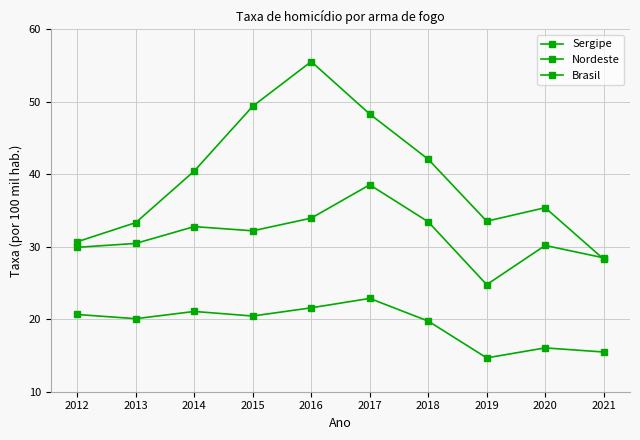

True or false: Brasil and Nordeste cross at least once.

False